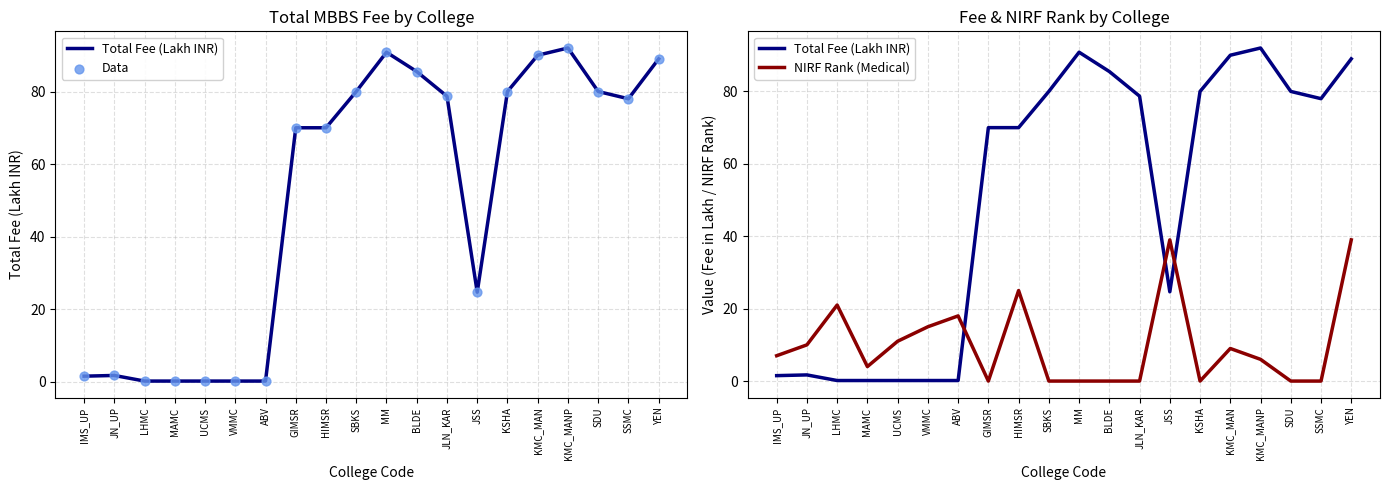

Which series reaches the maximum Y coordinate?

Total Fee (Lakh INR)